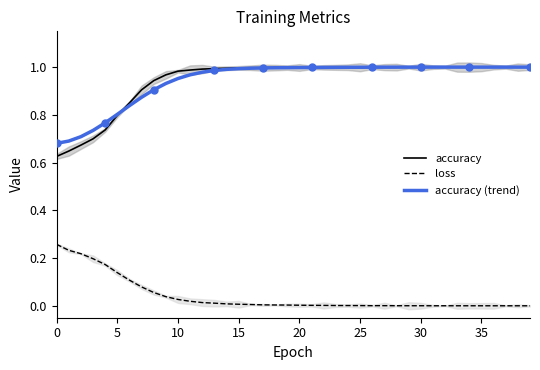

Is it true that accuracy equals 1.7 at 9?

False